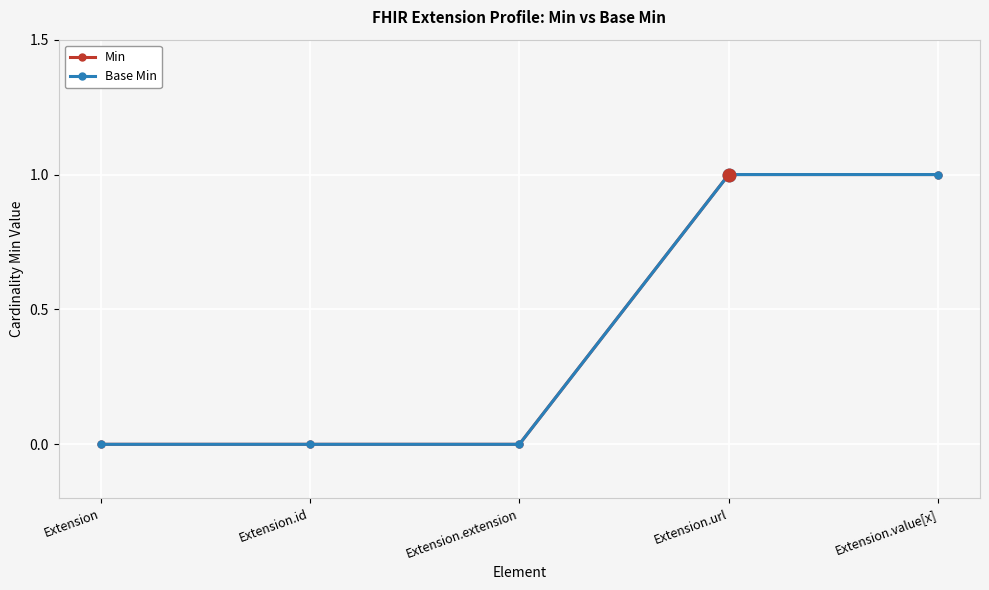

Does the chart have visible grid lines?

Yes